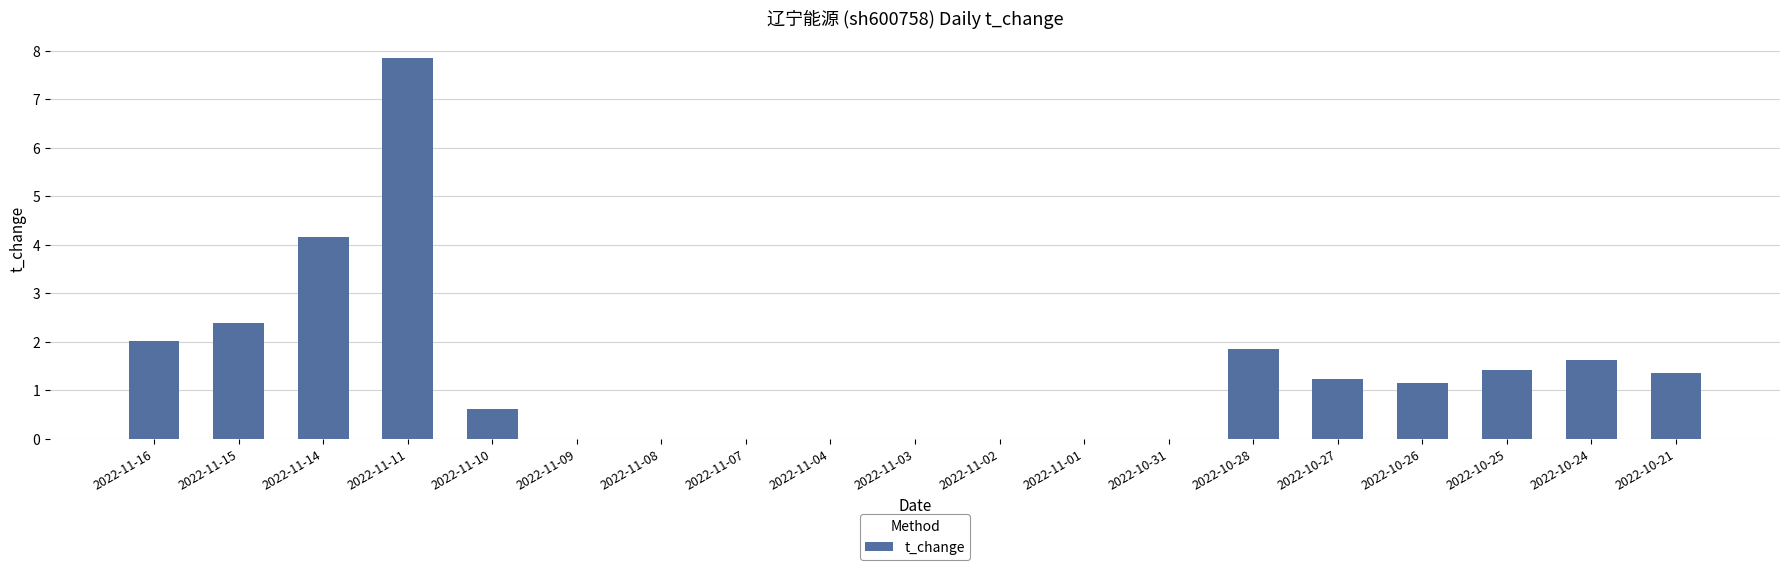

How many categories are shown in the chart?

19